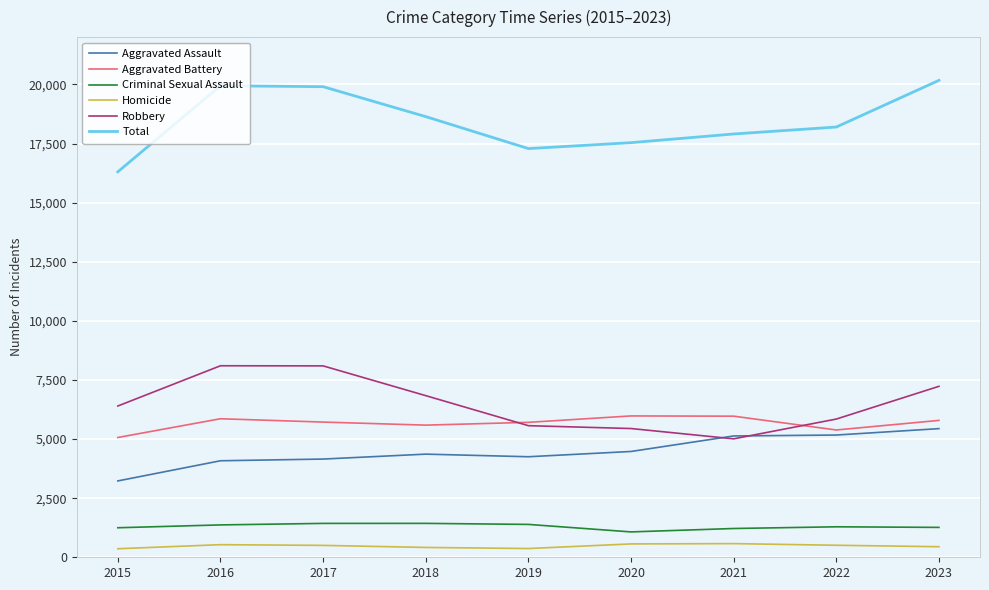

True or false: Criminal Sexual Assault and Homicide cross at least once.

False